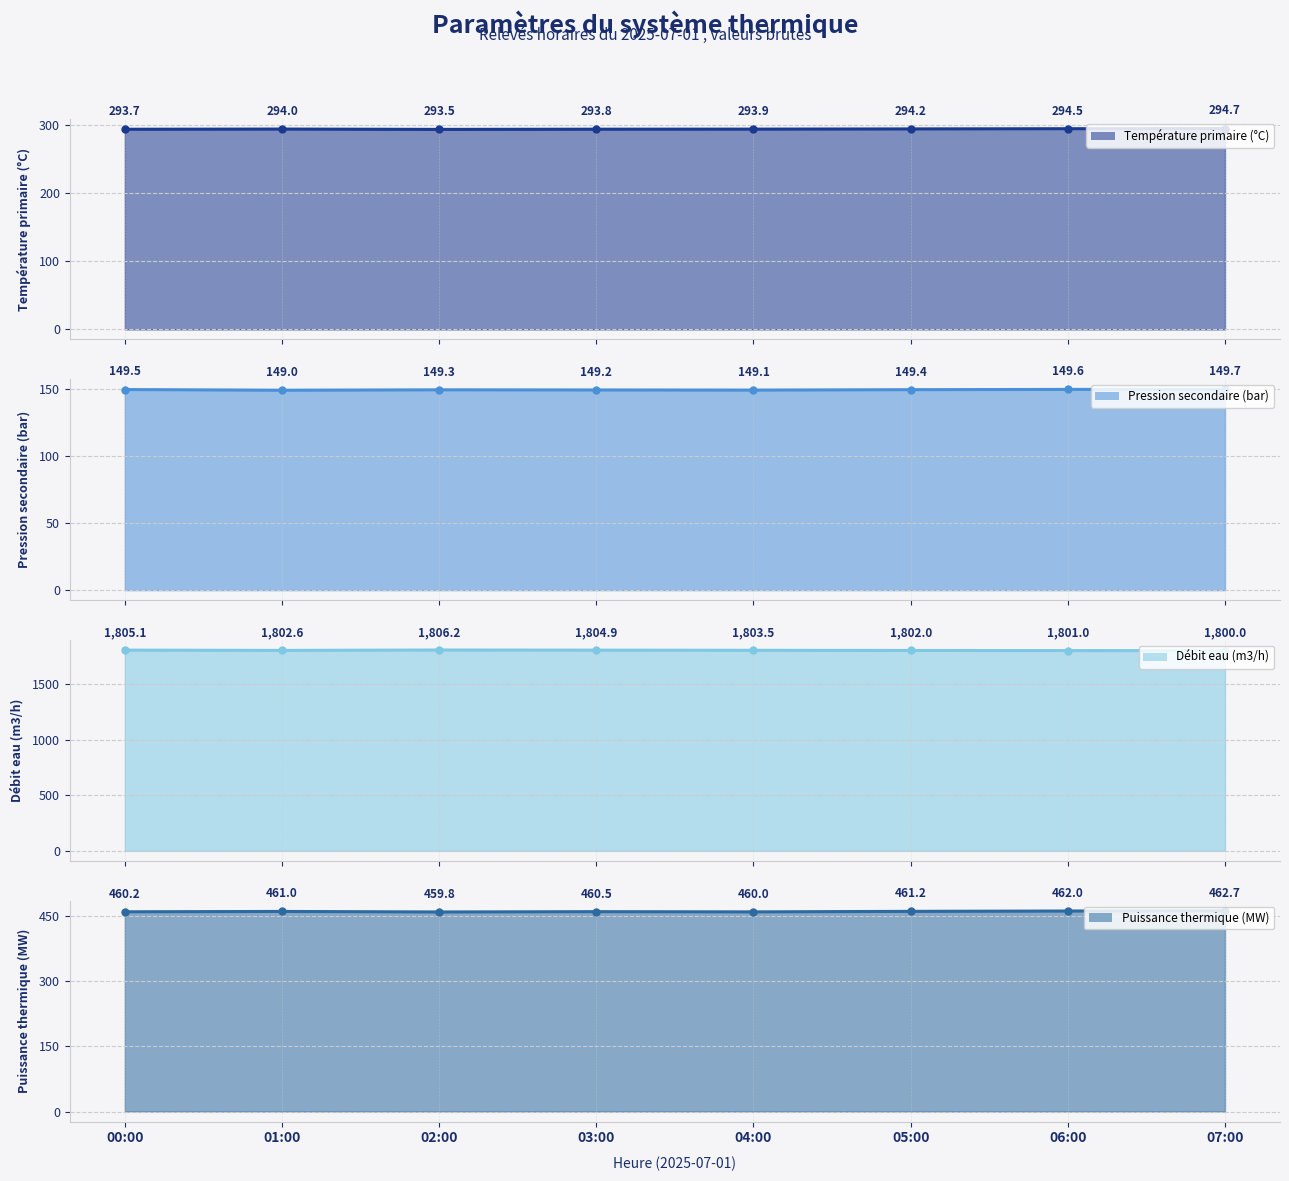

What is the greatest value displayed?

1806.2